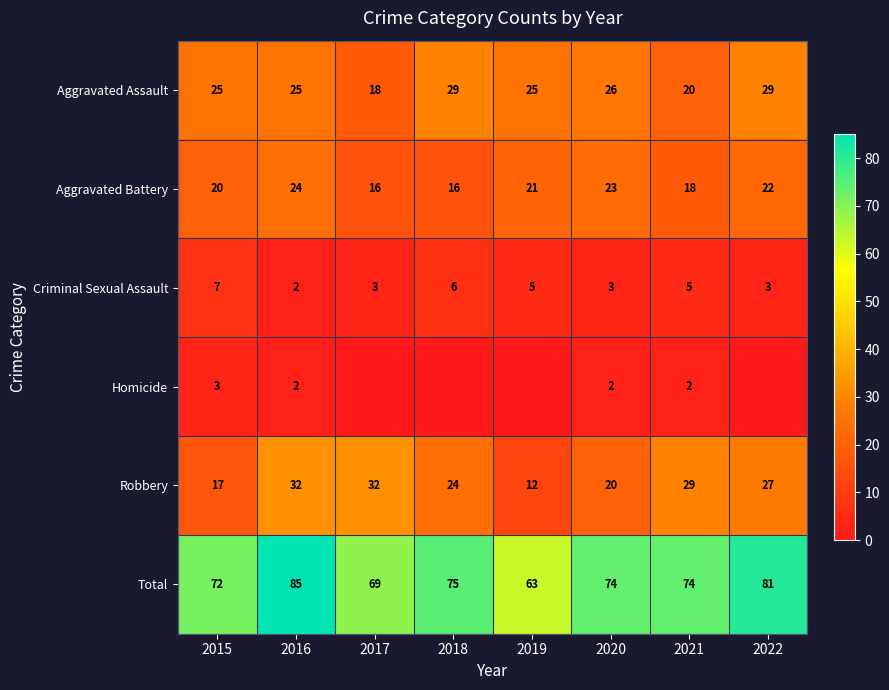

Is it true that Robbery equals 16 at 2018?

False